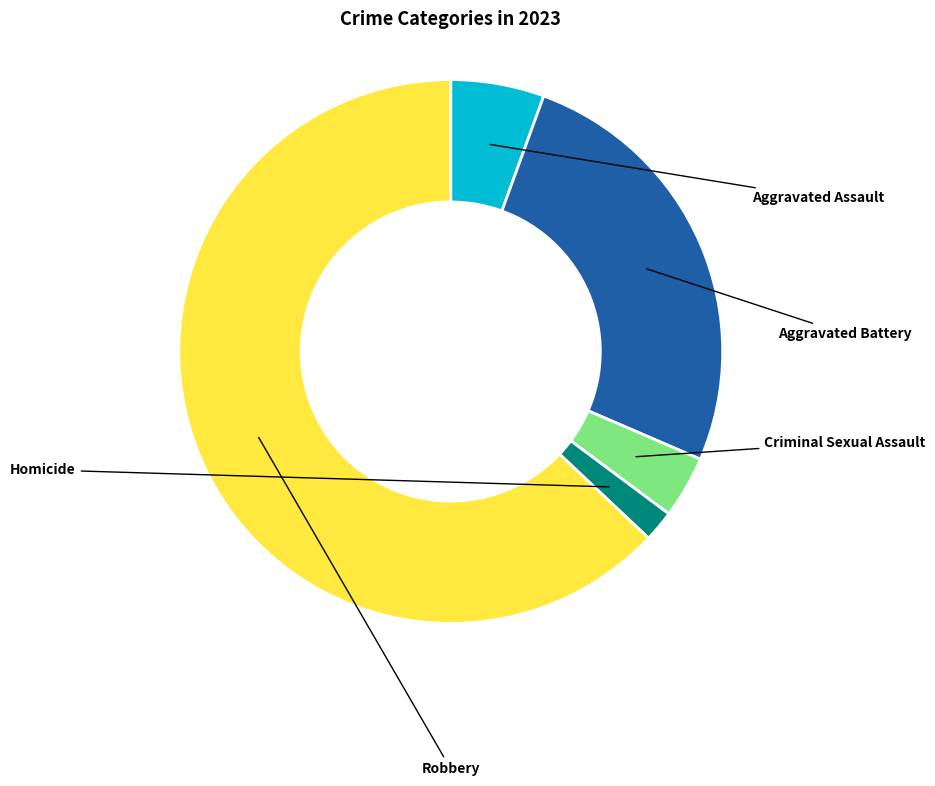

Does Criminal Sexual Assault account for over 50% of the chart?

No